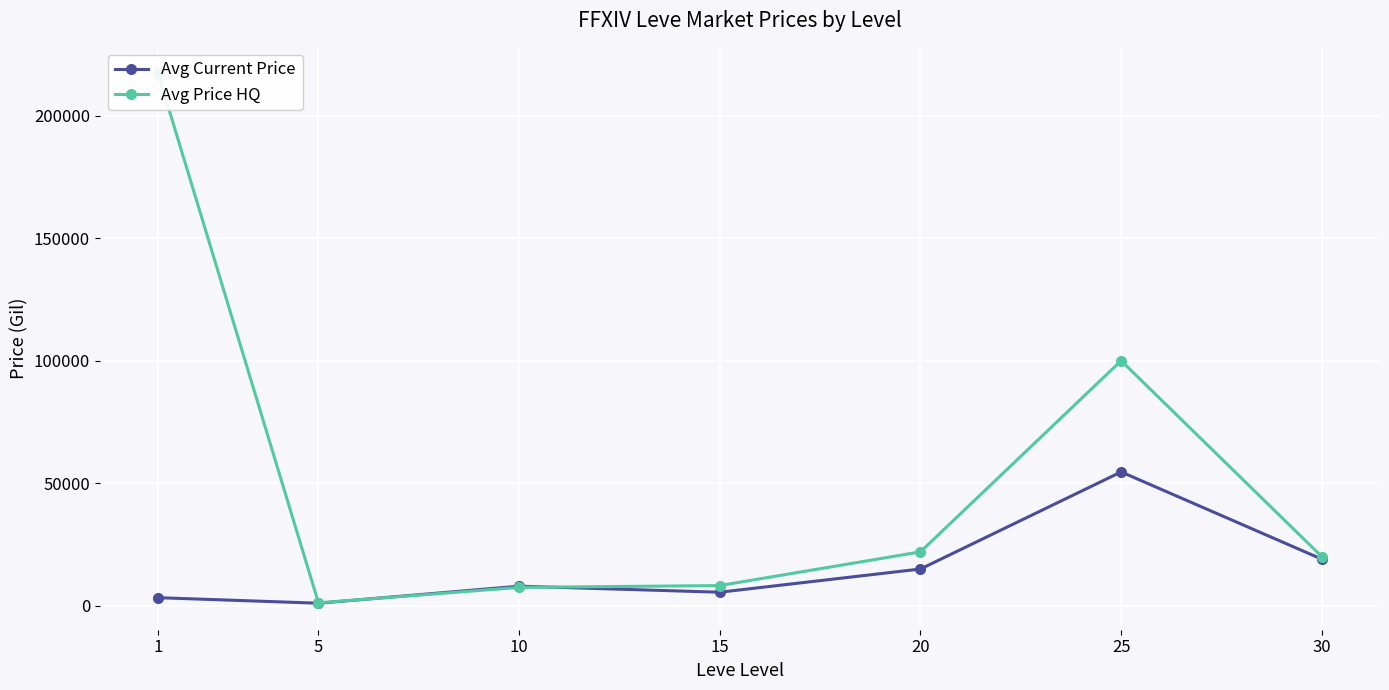

What is the average value of the Avg Current Price series?

15220.1